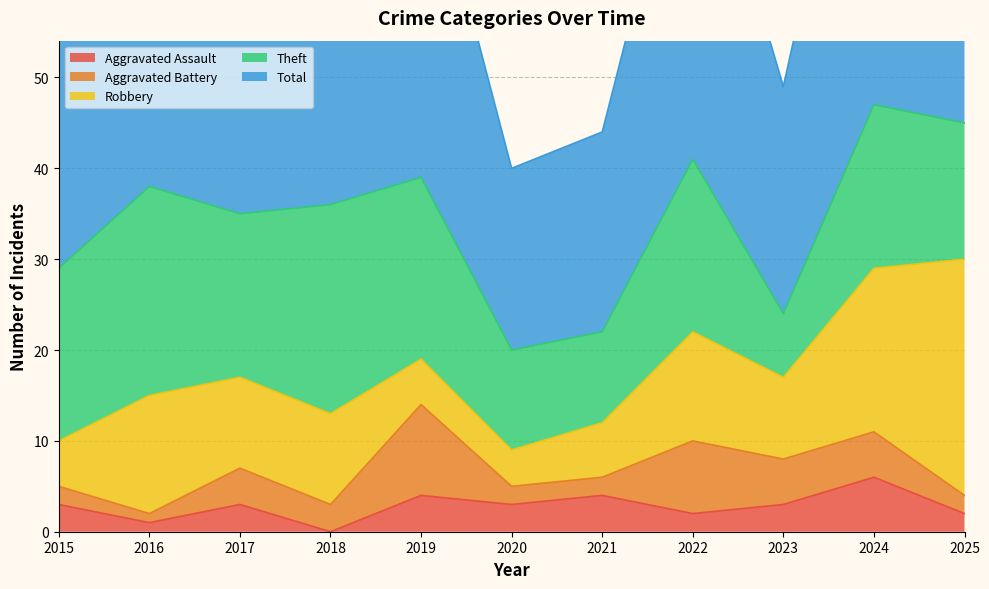

How many interior local valleys does the Aggravated Assault series have?

4